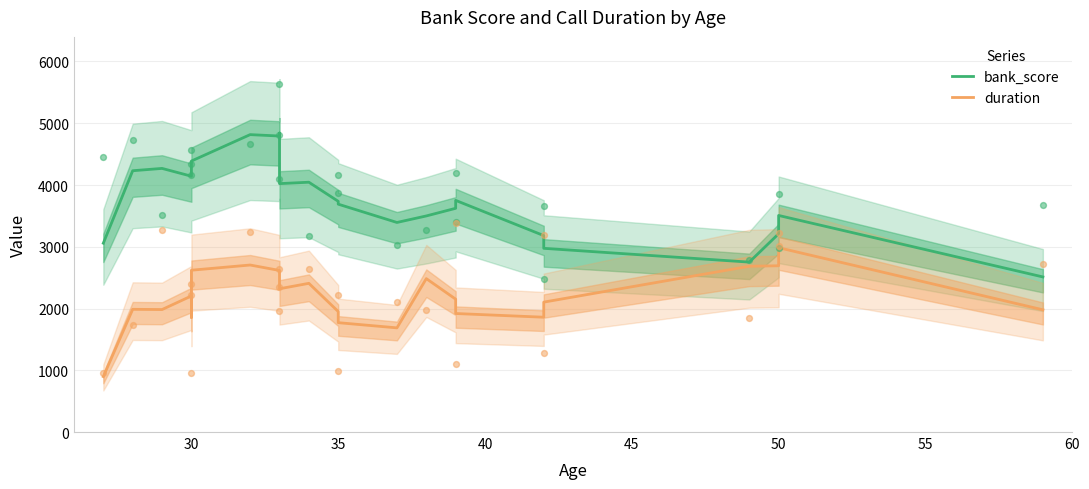

At how many categories does at least one series exceed 1850?

23